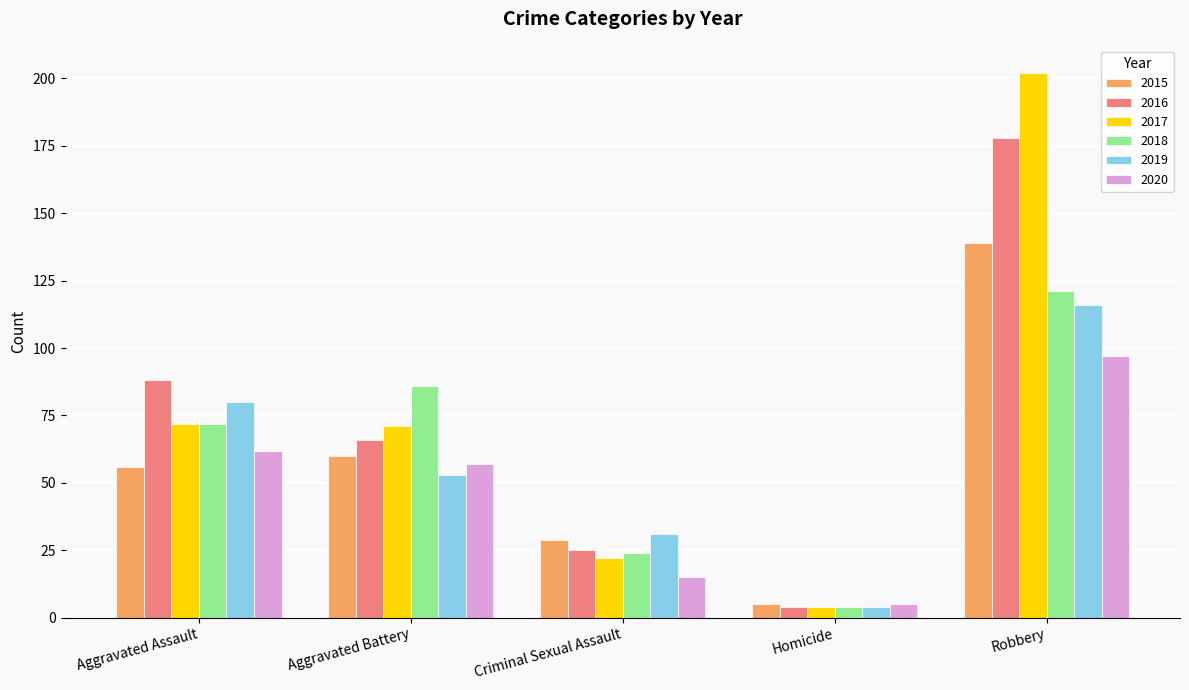

True or false: 2020 has a value of 87 at Aggravated Battery.

False